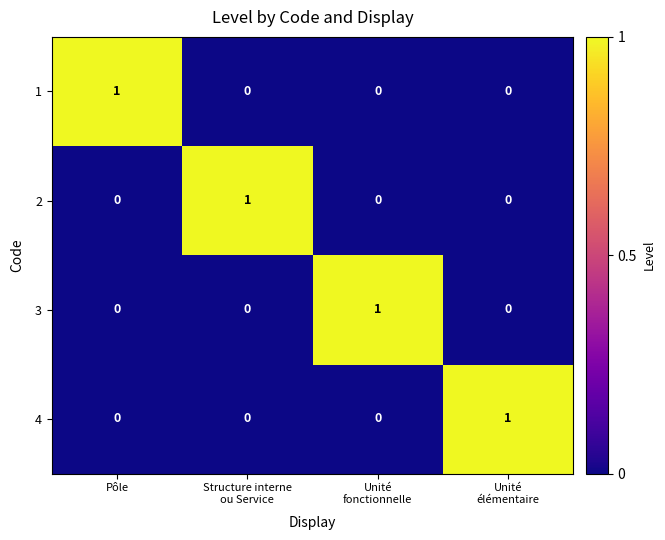

Count the 2 values in the range 0 to 1.

4